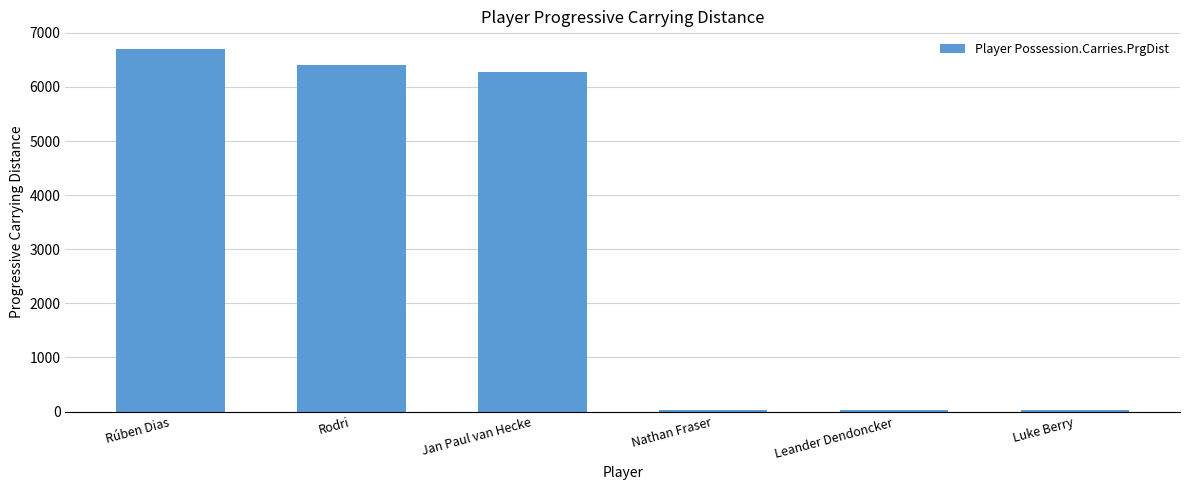

Read the value at Rodri.

6408